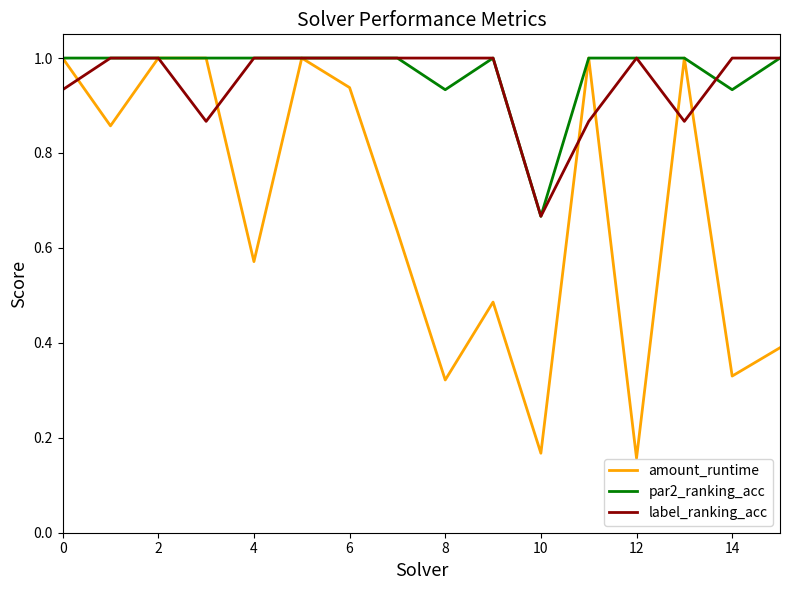

What is the highest value of the par2_ranking_acc series?

1.0